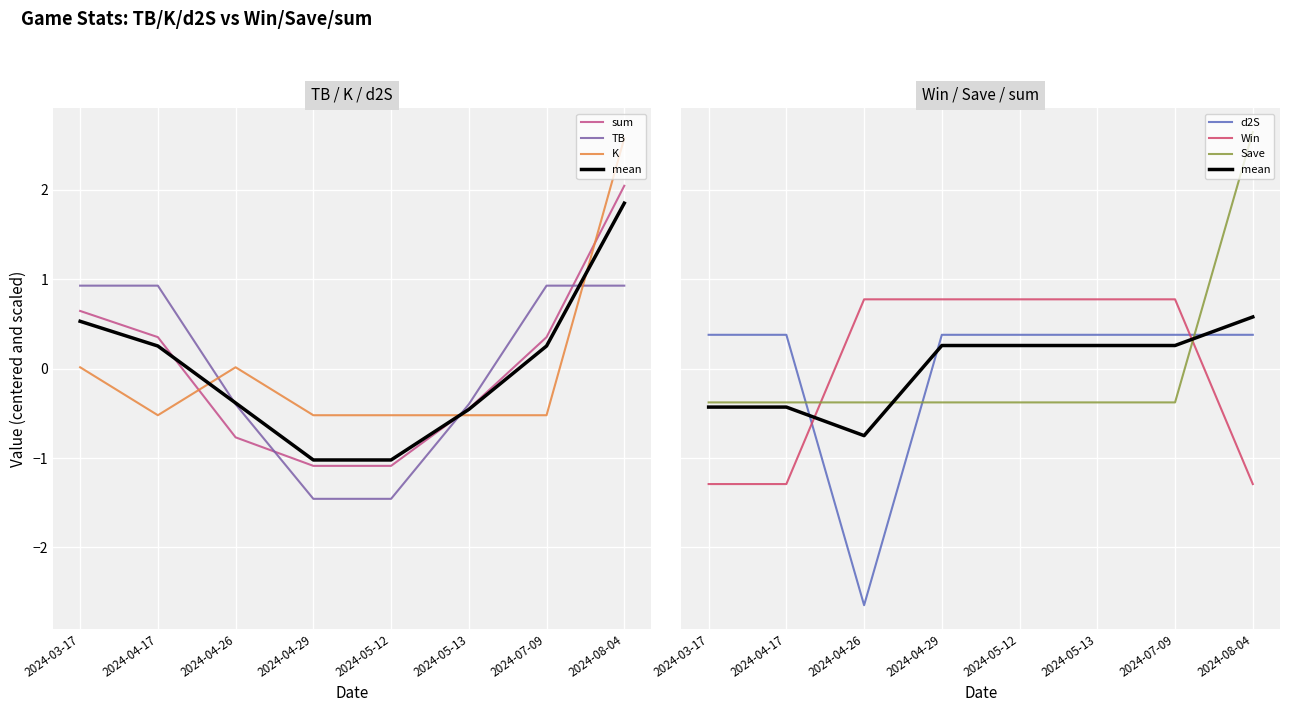

After their last crossing, which series has the higher values: Save or sum?

Save